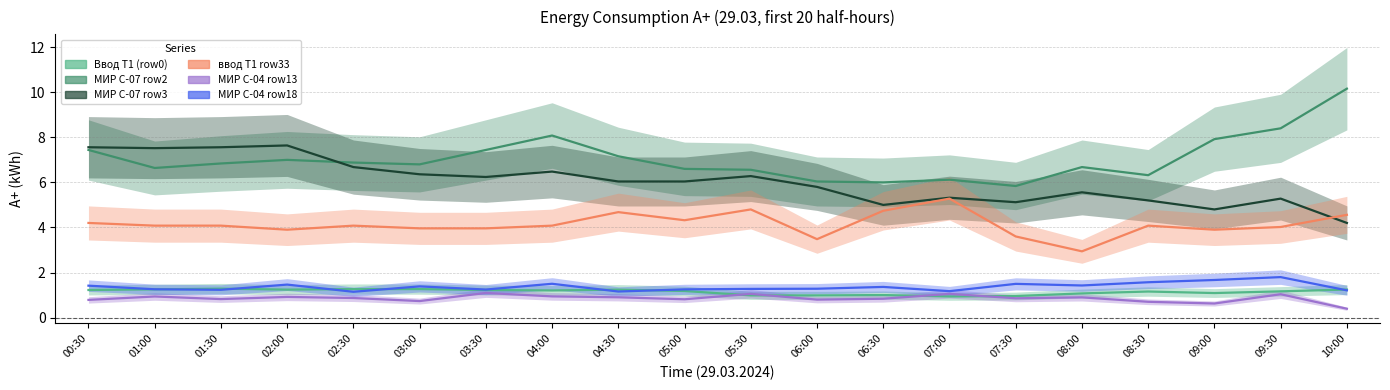

True or false: МИР С-07 row2 and ввод Т1 row33 cross at least once.

False